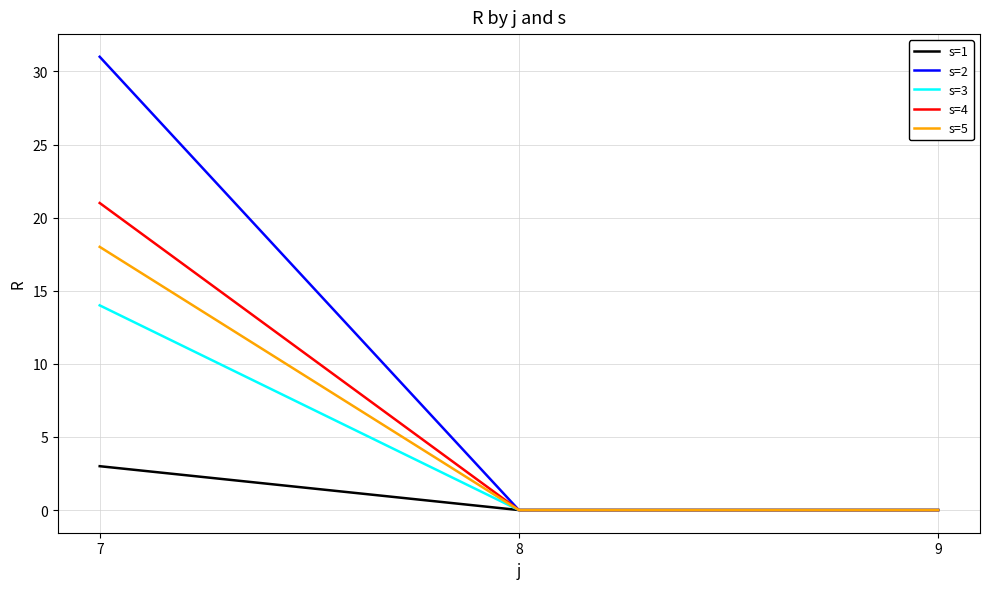

What is the total value across all series at 7?

87